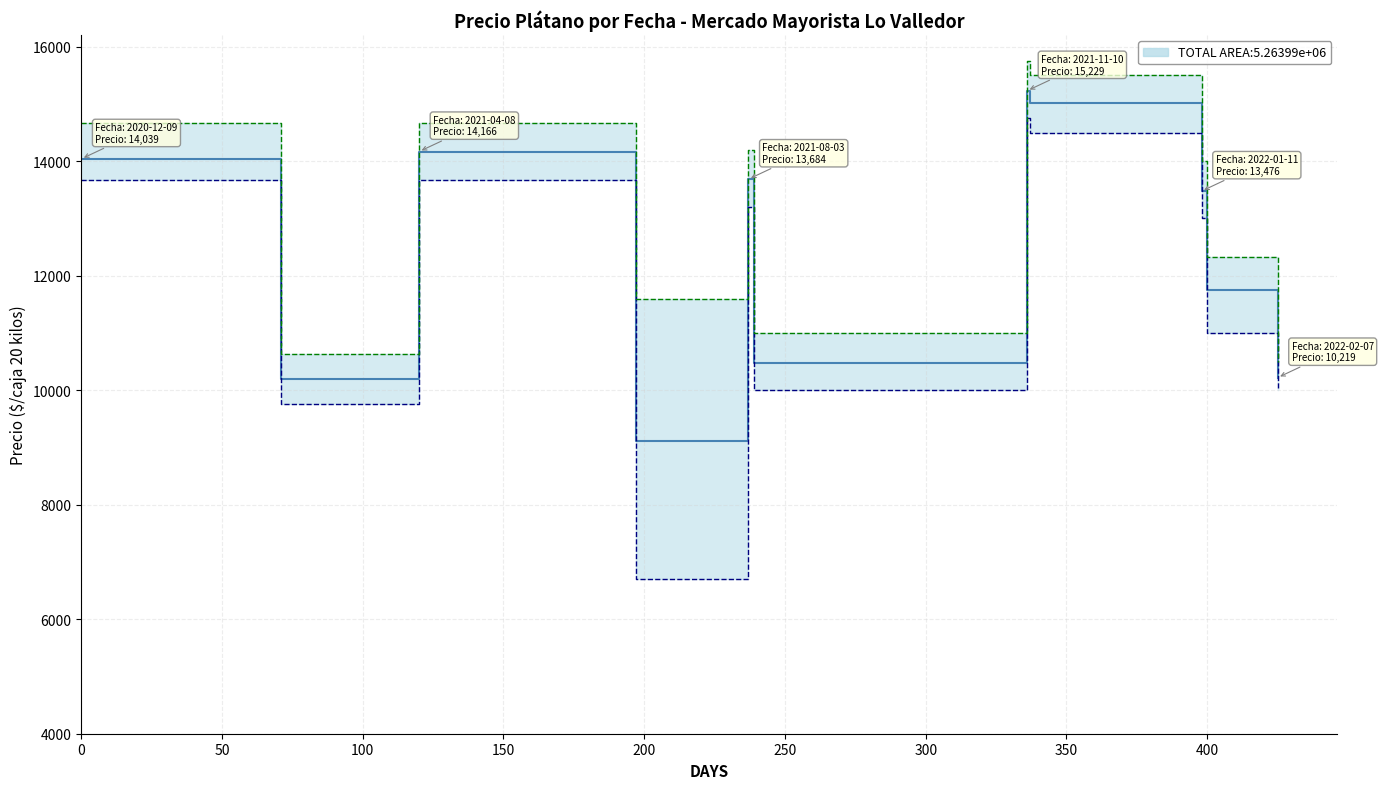

Reading left to right, extract all data points from this chart.

Precio promedio ponderado: 14039.0	10196.0	14166.7	9106.8	13684.8	10481.0	15229.0	15009.5	13476.7	11751.0	10219.0
Precio minimo: 13666.7	9750.0	13666.7	6700.0	13200.0	10000.0	14750.0	14500.0	13000.0	11000.0	10000.0
Precio maximo: 14666.7	10625.0	14666.7	11600.0	14200.0	11000.0	15750.0	15500.0	14000.0	12333.3	10500.0